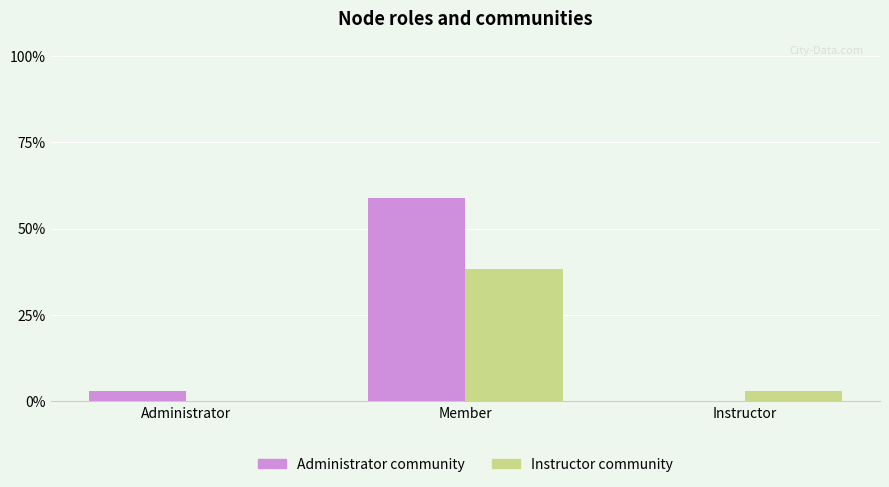

Are the bars horizontal?

No